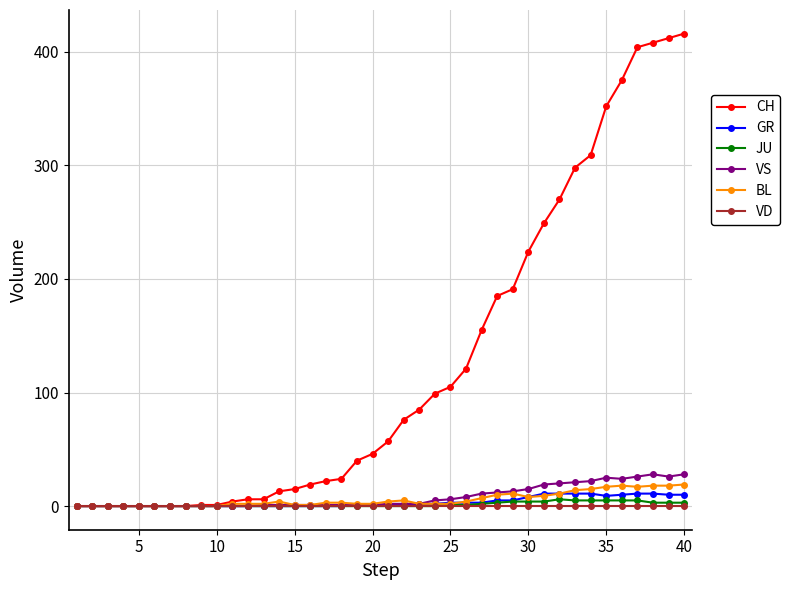

What is the sum of all JU values?

59